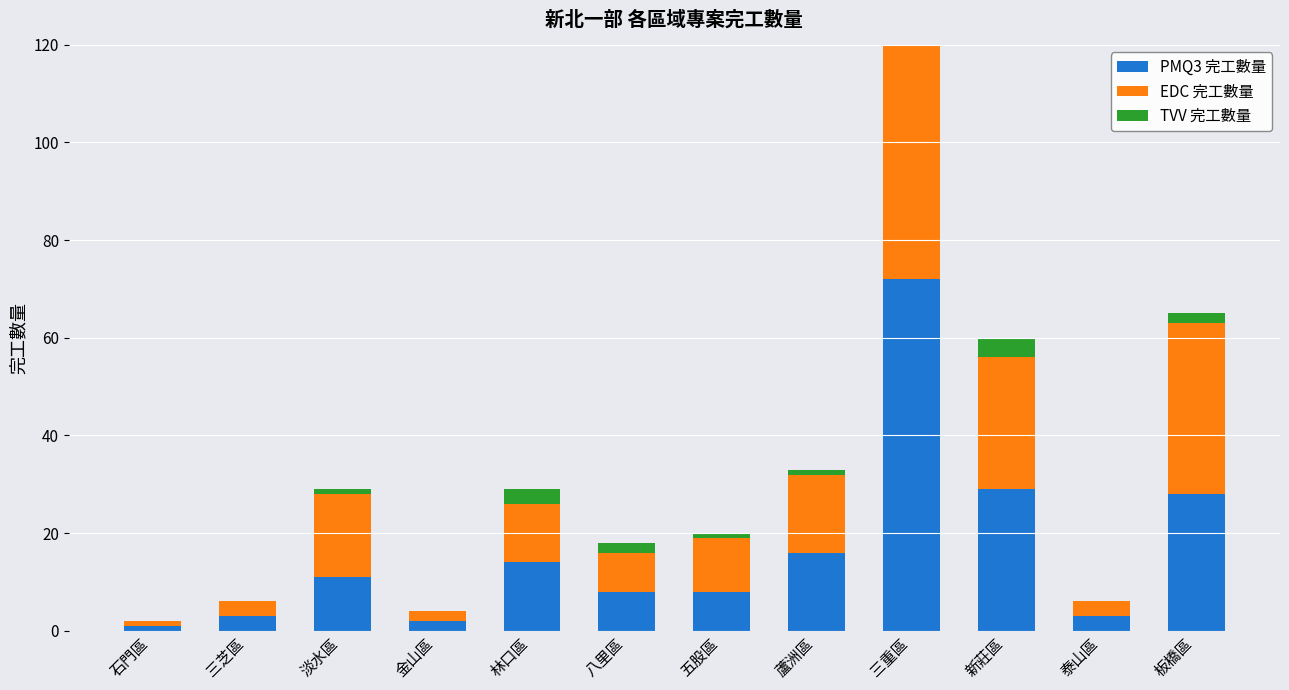

What is the sum of all EDC 完工數量 values?

207